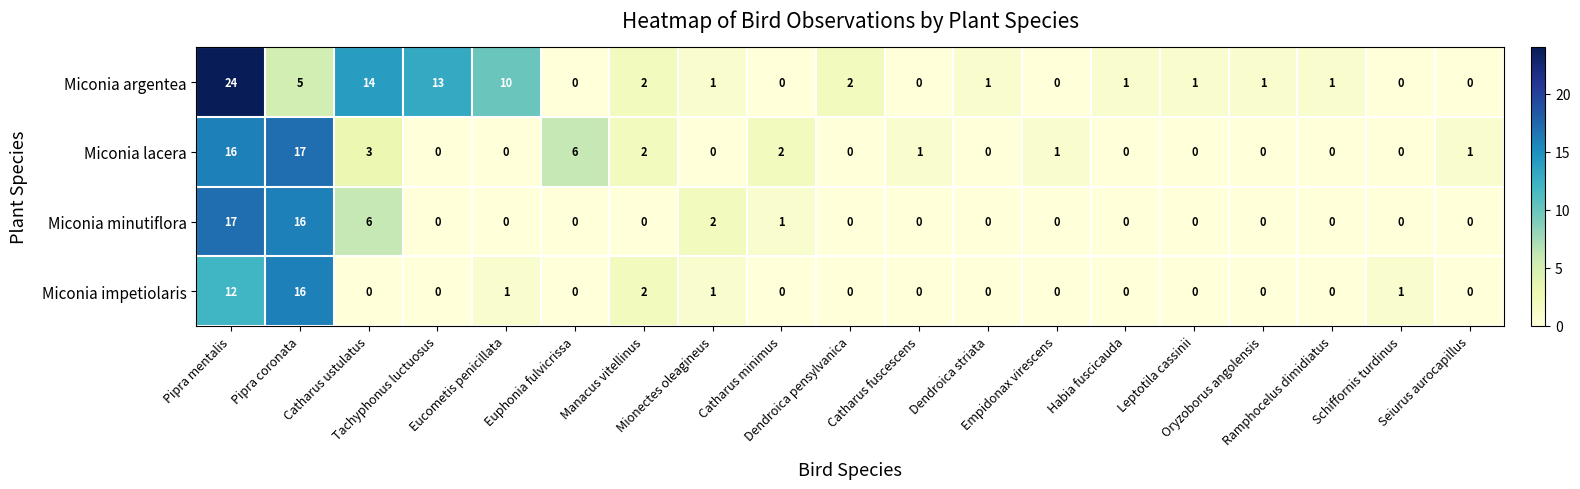

List the series in order of their overall mean, highest first.

Miconia argentea, Miconia lacera, Miconia minutiflora, Miconia impetiolaris